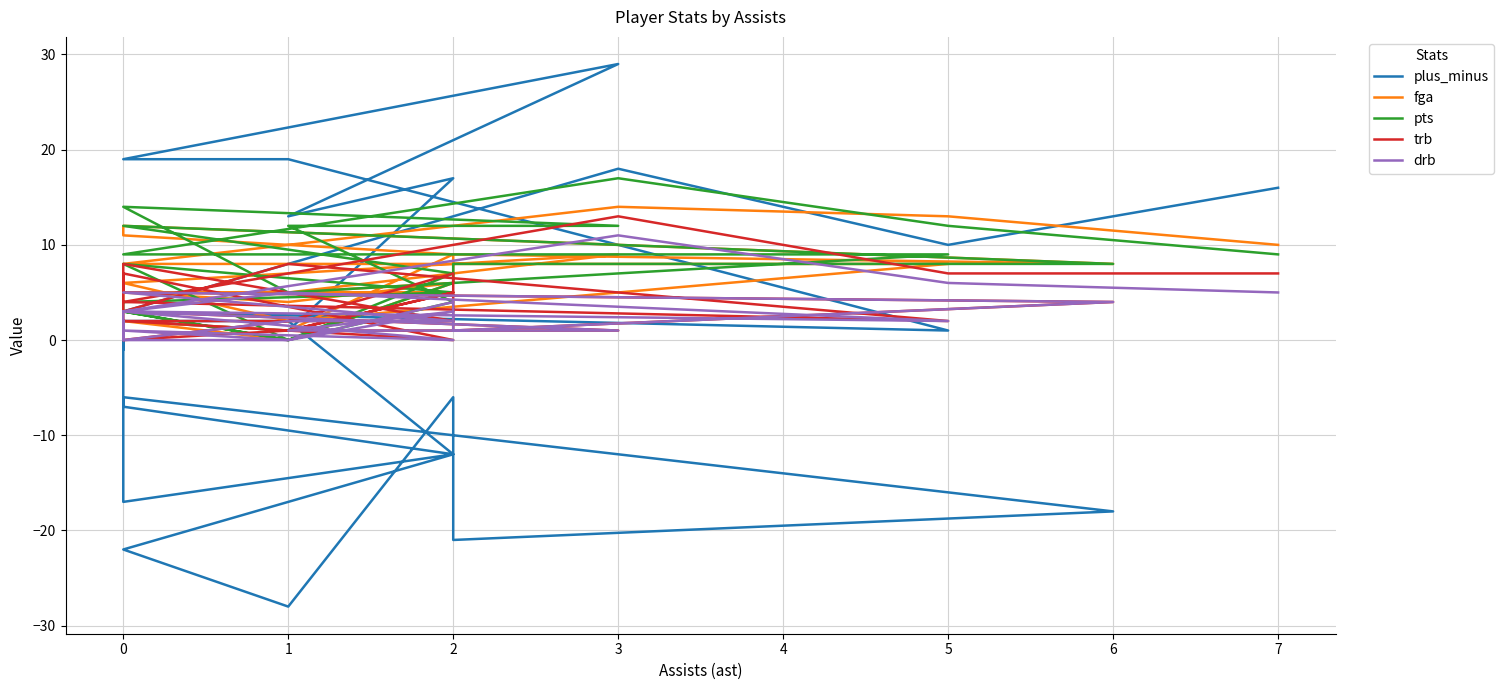

At how many categories does at least one series exceed 22?

1